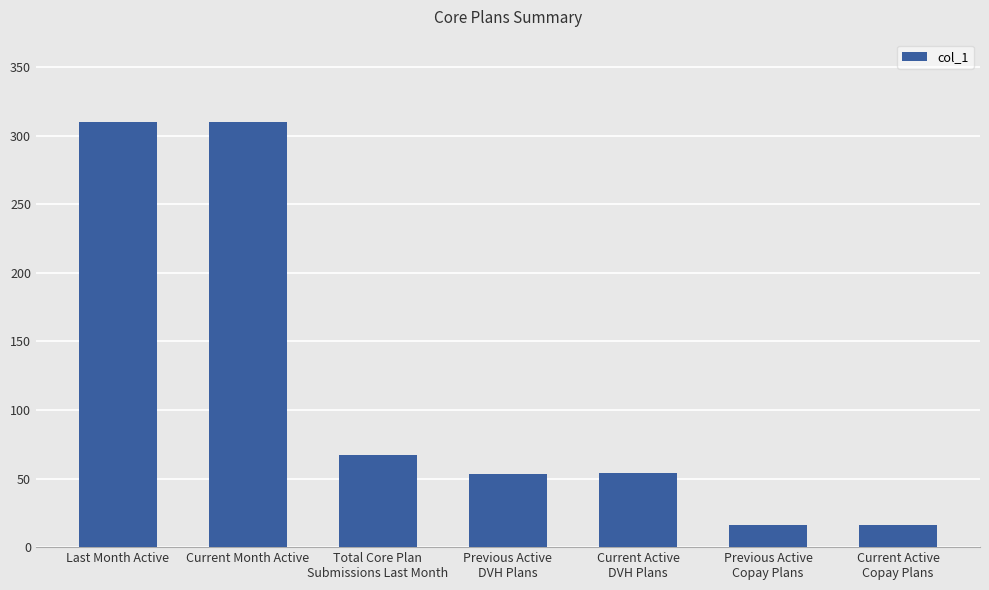

What is the ratio of the value at Current Month Active to the value at Previous Active
DVH Plans?

5.8